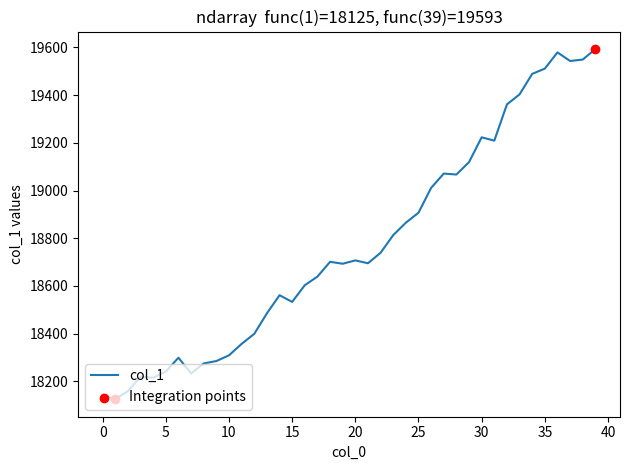

What is the maximum value shown in the chart?

19593